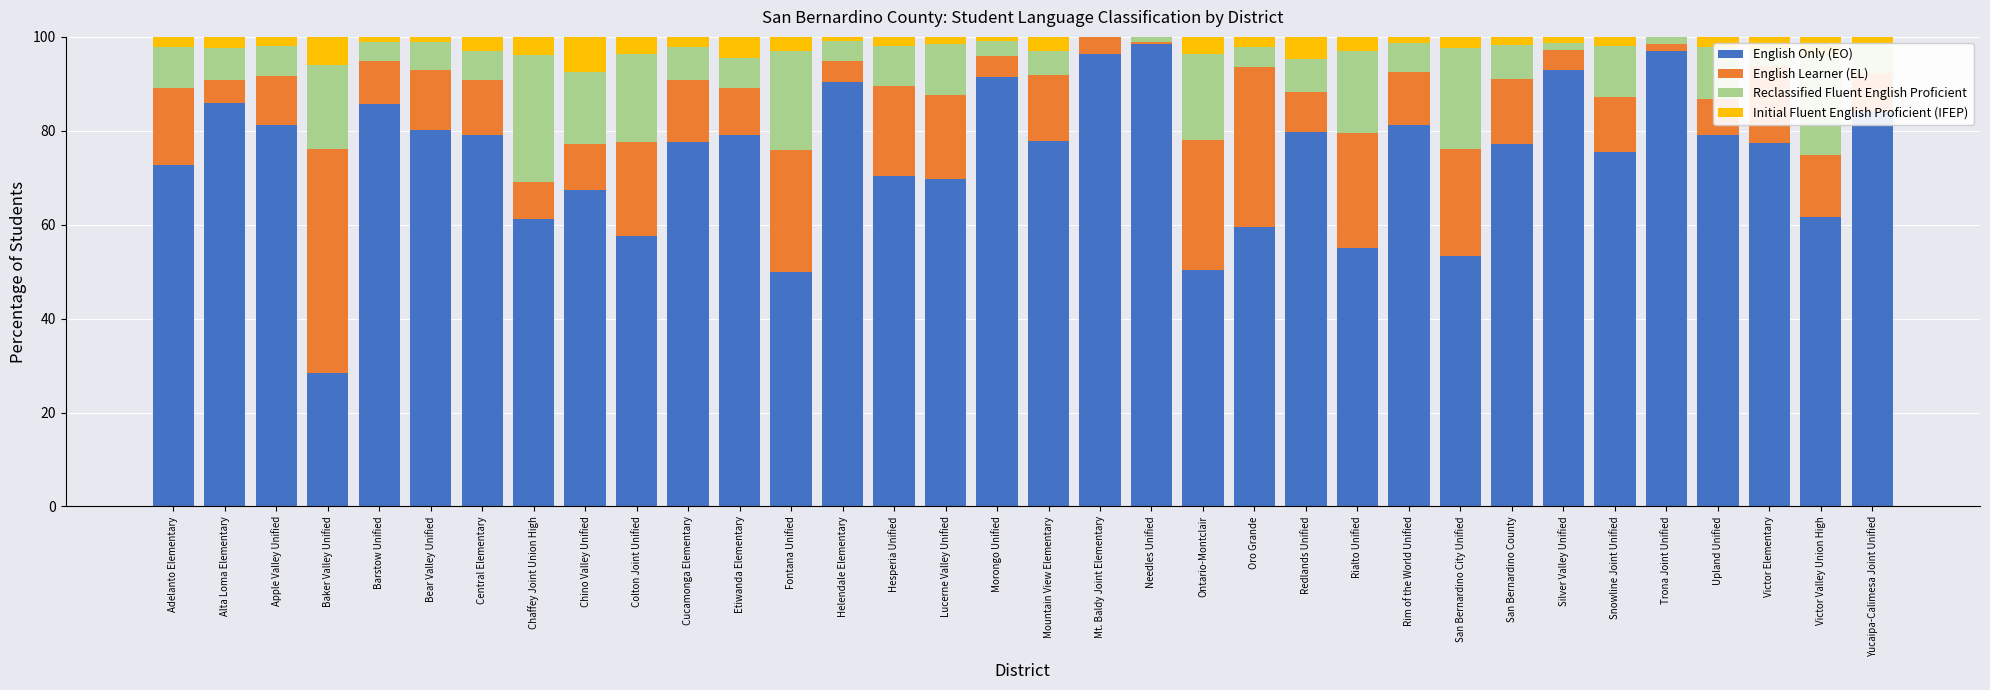

How many data points does each series have?

34